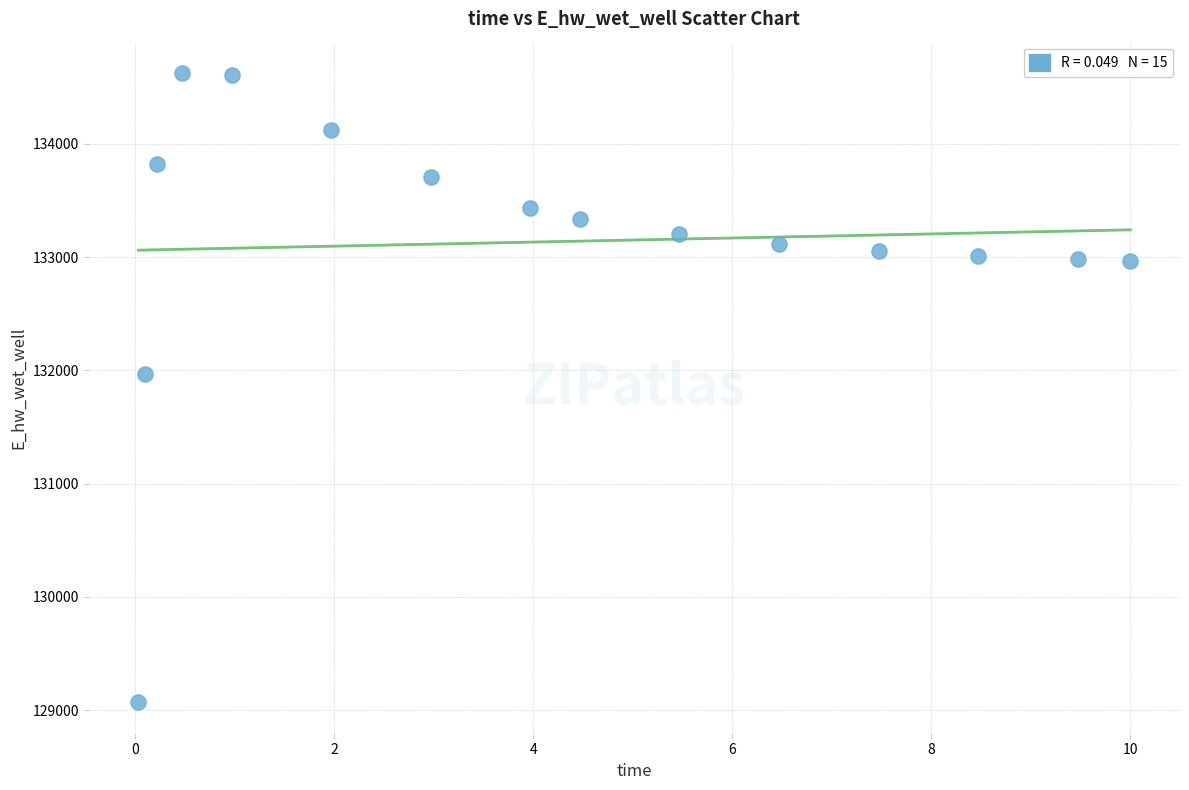

What Y value in the scatter plot is closest to 131846?

131967.0